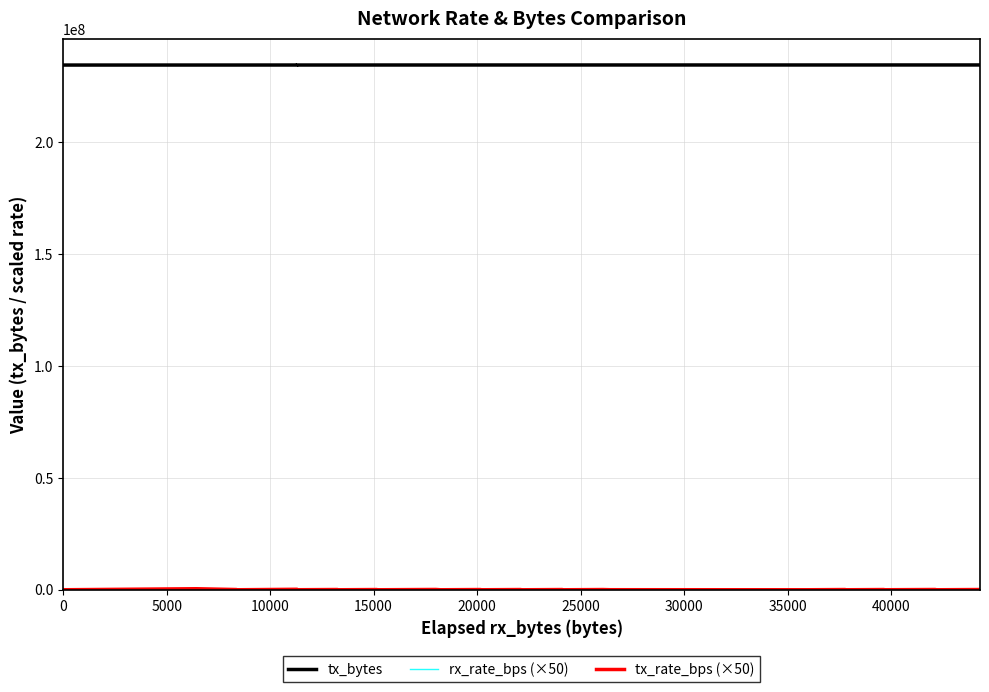

Count the number of data series in this chart.

3